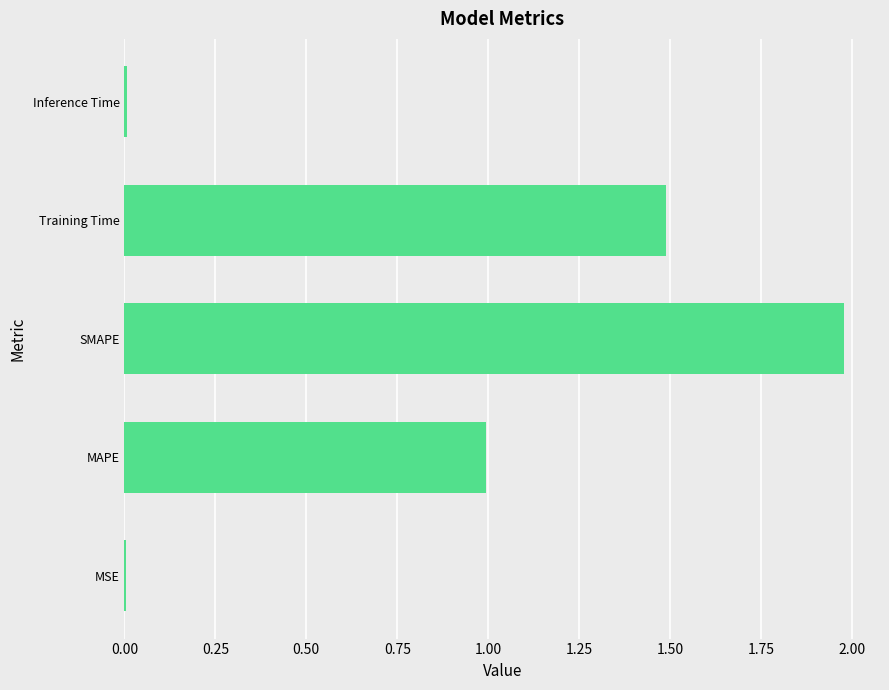

Which has a higher value, SMAPE or MSE?

SMAPE